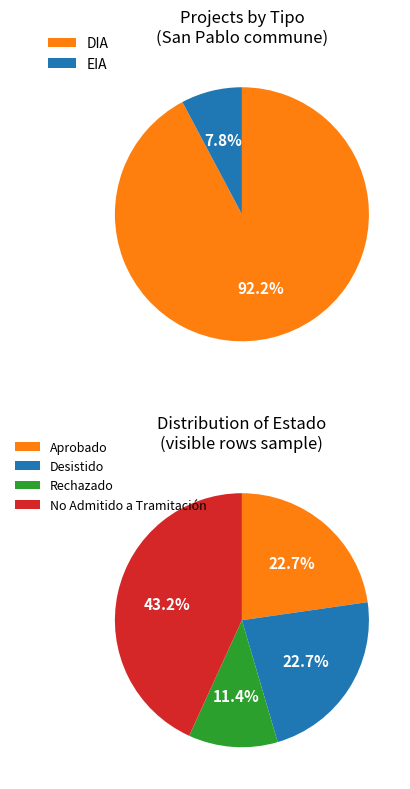

What percentage is the EIA slice, to the nearest percent?

8%